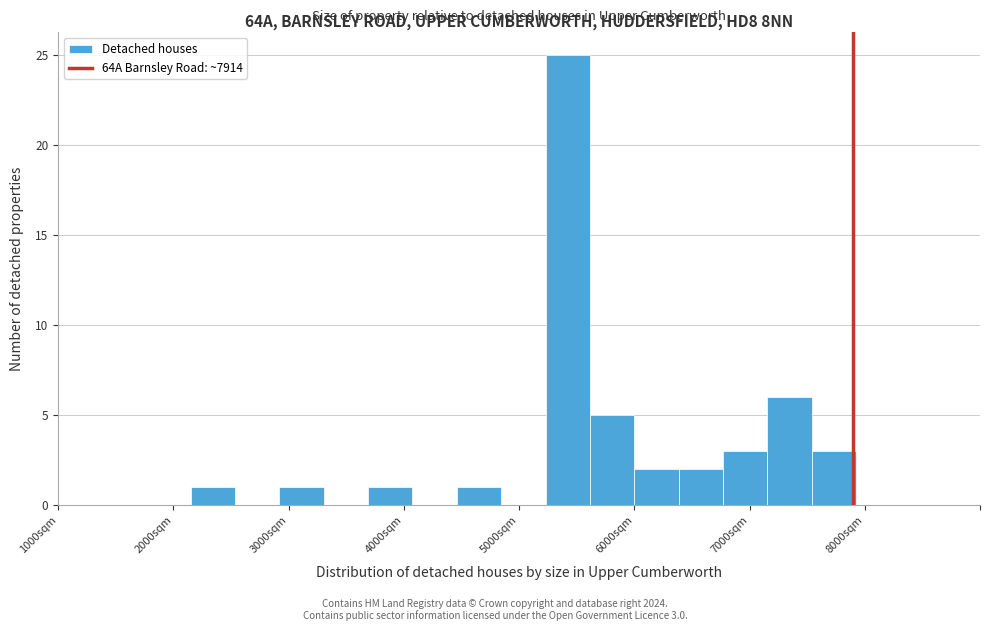

Around what value on the x-axis is the tallest bar? Give the approximate position of its centre, as read against the axis.

5400